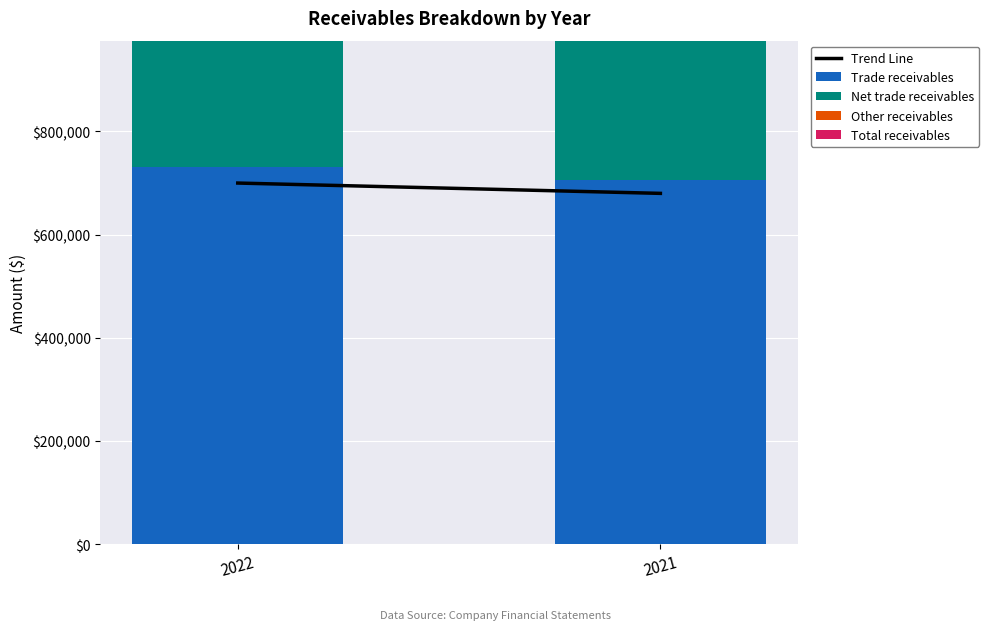

What is the difference between the maximum and minimum values in the Net trade receivables series?

24752